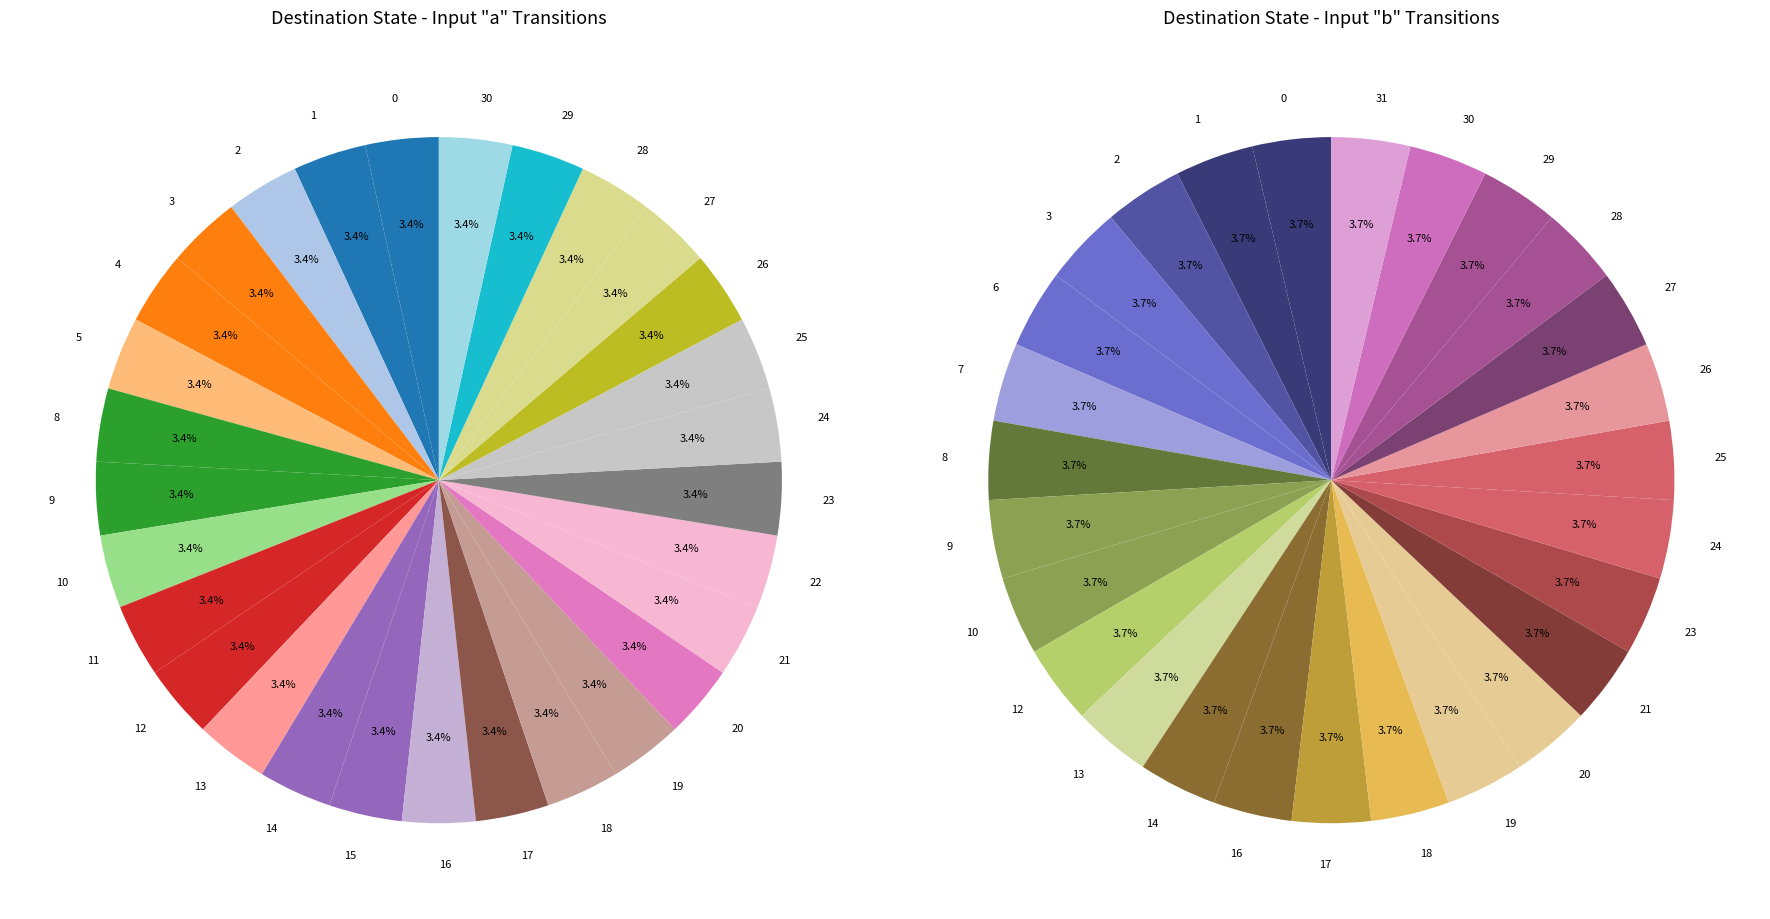

Rank the series at 5 from highest to lowest value.

values_a, values_b